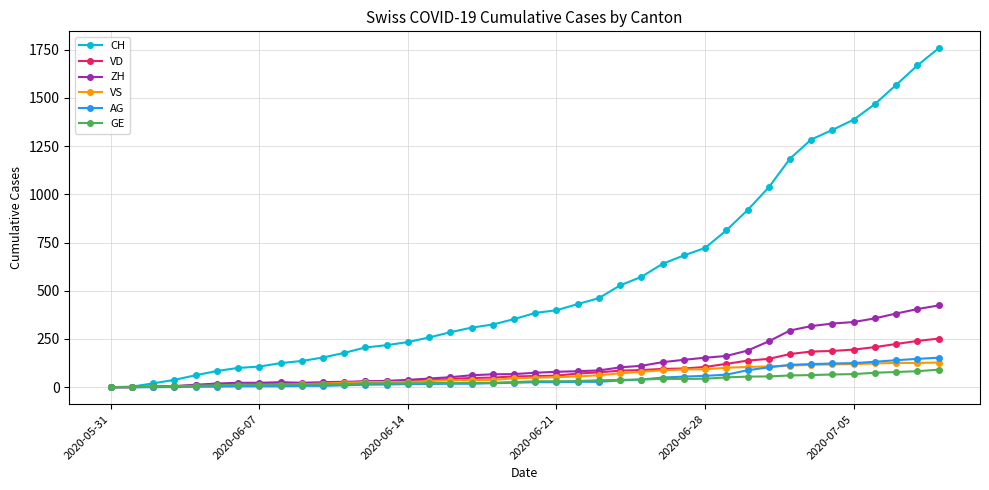

Which series has the largest total across all categories?

CH